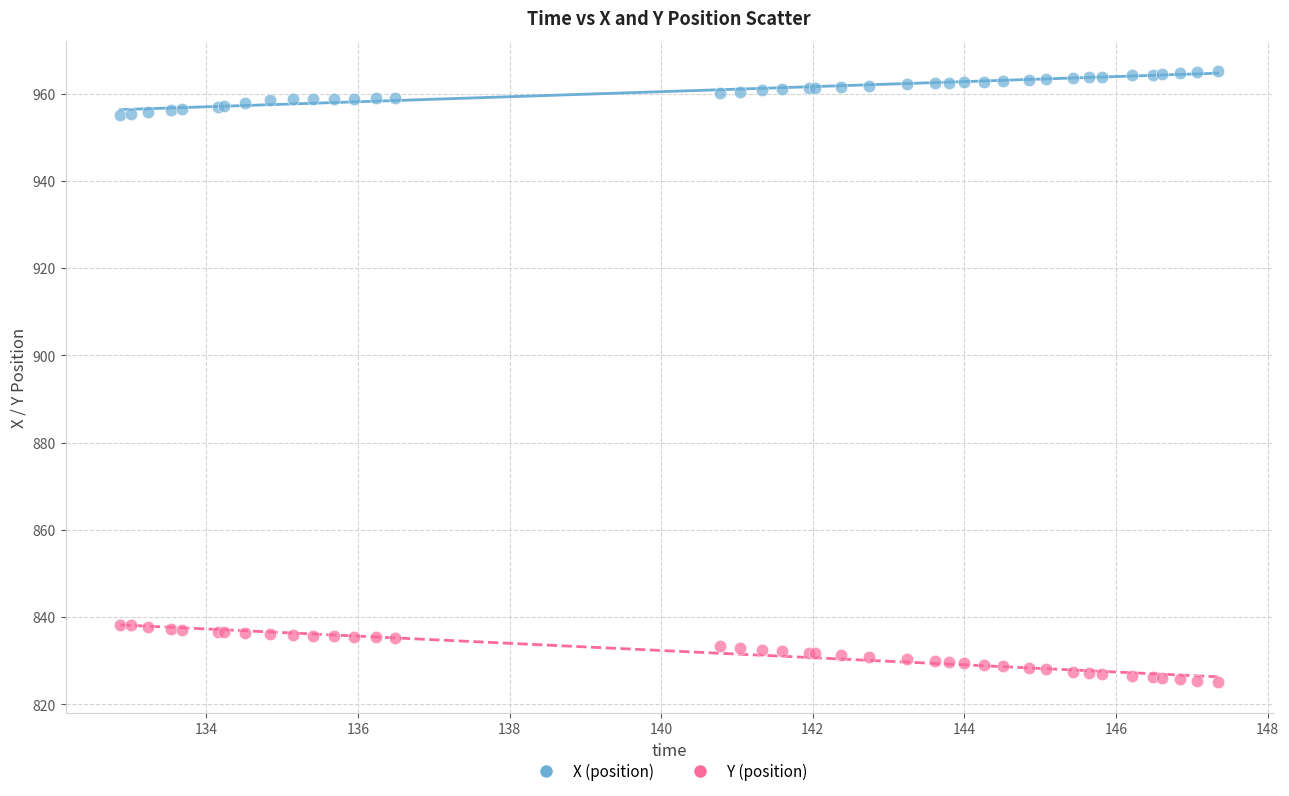

Which series reaches the maximum Y coordinate?

X (position)